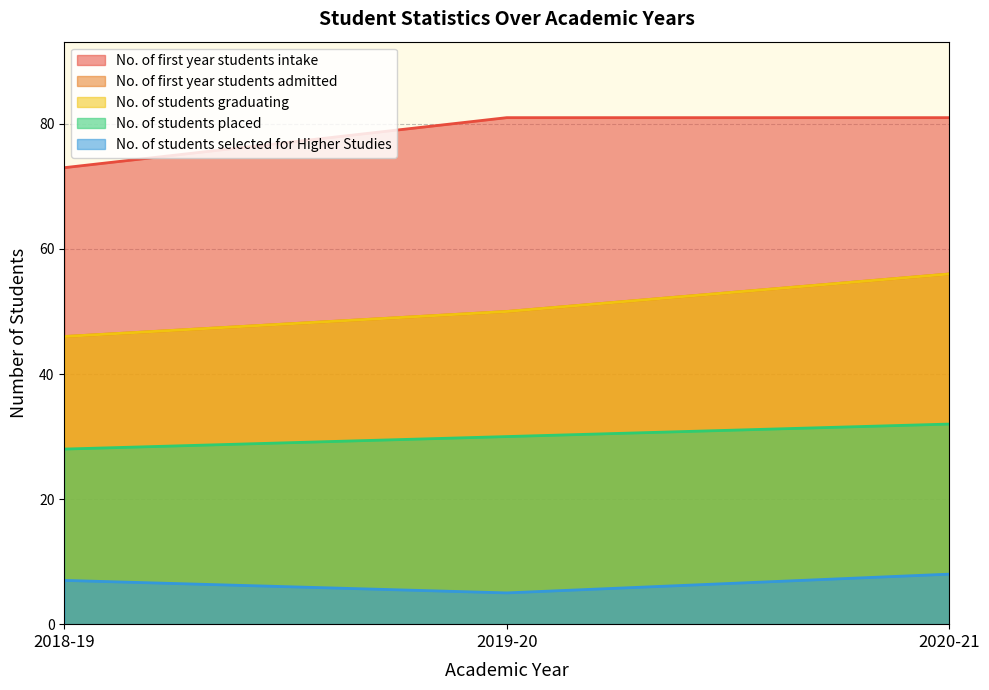

The No. of students graduating series shows 28 at 2018-19. True or false?

False